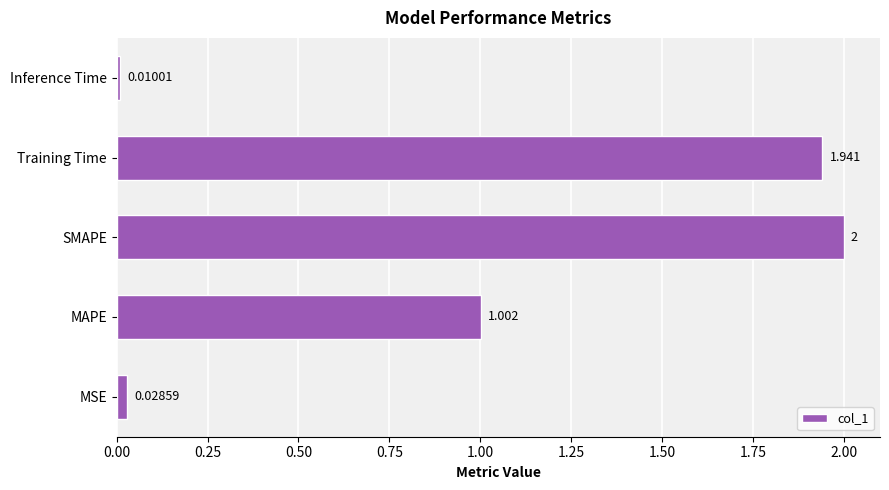

Which label corresponds to the largest value in the chart?

SMAPE